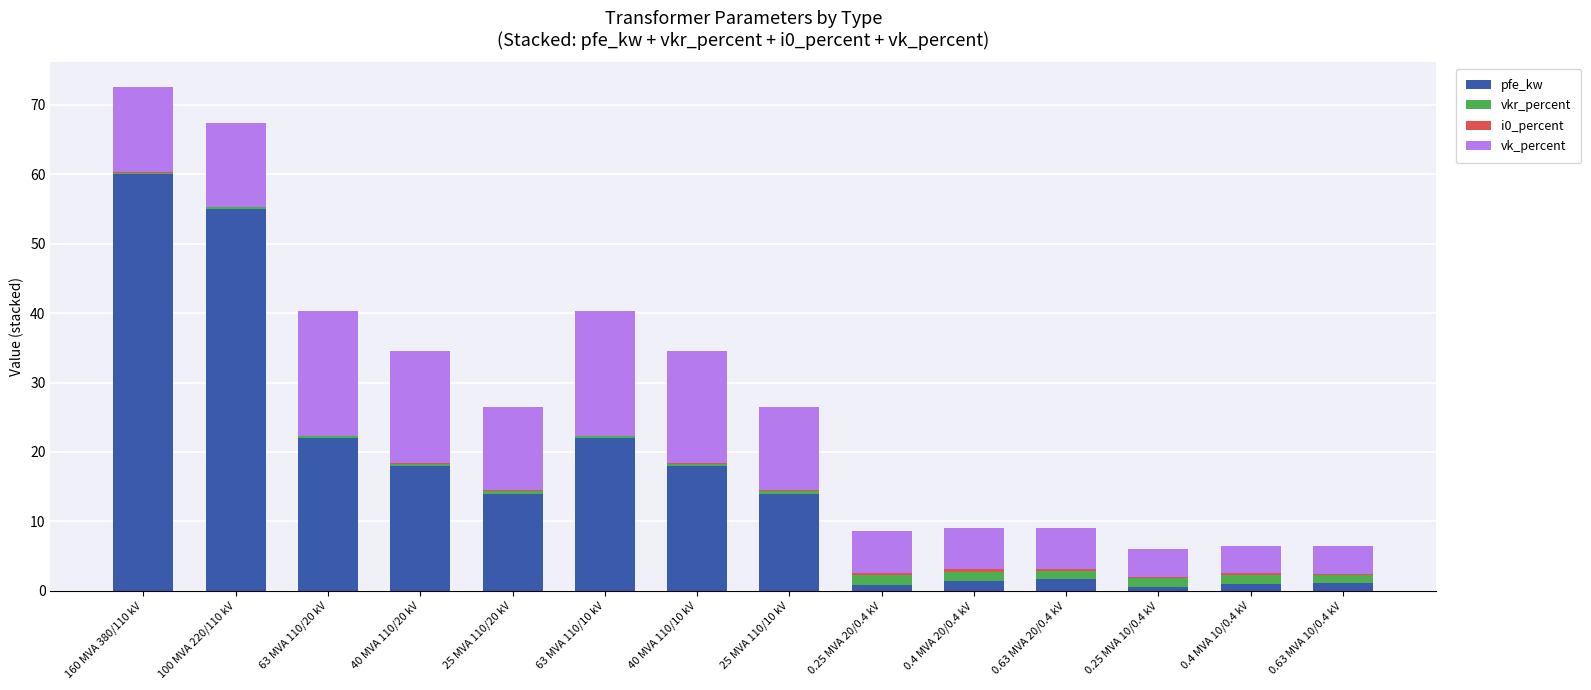

What is the sum of all pfe_kw values?

229.5